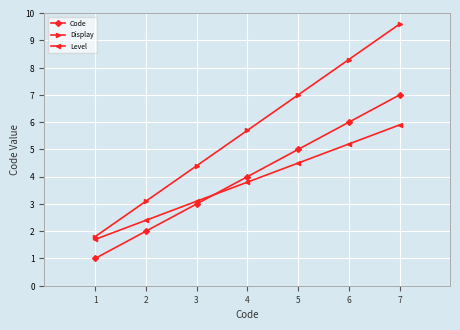

What are all the series names shown in the legend?

Code, Display, Level